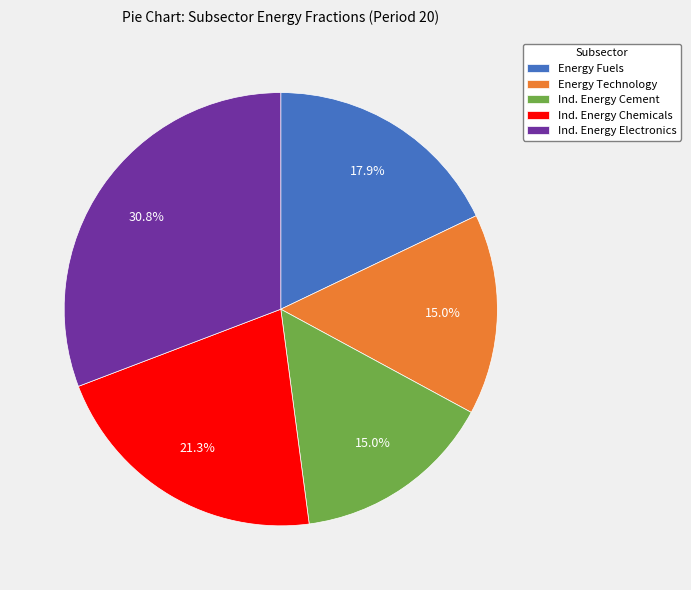

Is it true that Energy Fuels is 10% of the pie?

False